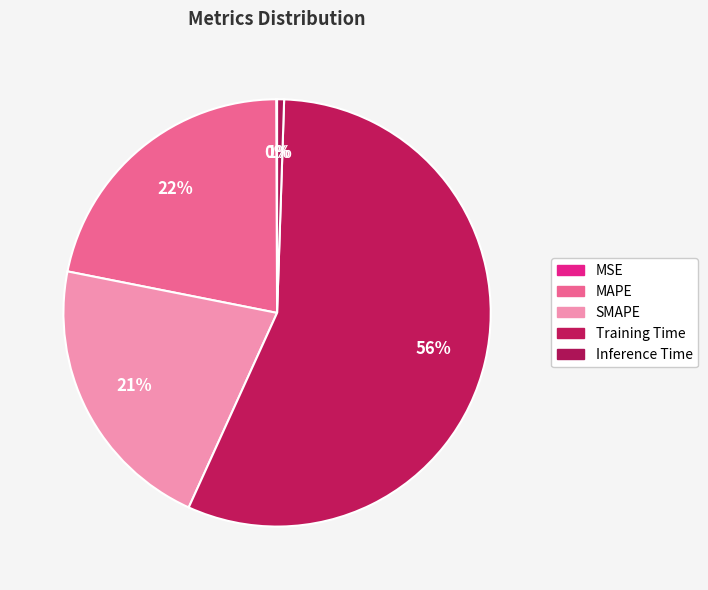

To the nearest percent, what is the average slice percentage?

20%